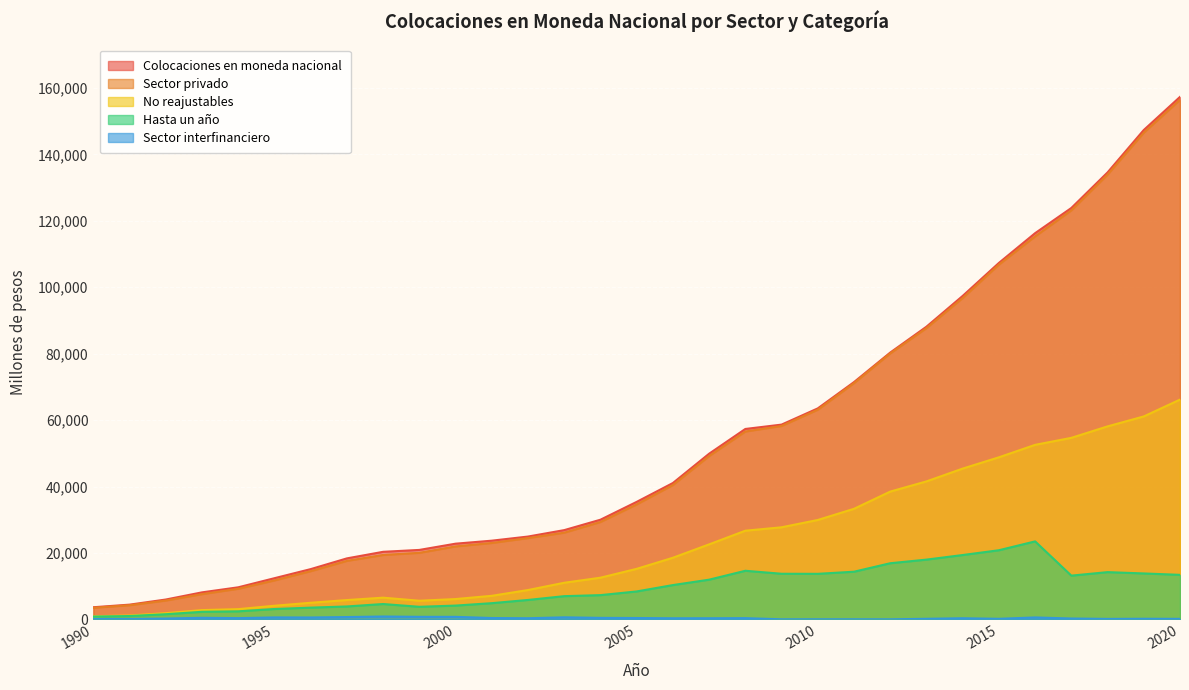

Reading right to left, what are all the values shown in this chart?

Colocaciones en moneda nacional: 2020=157309	2019=147337	2018=134568	2017=123862	2016=116282	2015=107321	2014=97388	2013=88124	2012=80334	2011=71446	2010=63530	2009=58645	2008=57335	2007=49885	2006=41060	2005=35384	2004=30014	2003=26880	2002=24945	2001=23702	2000=22799	1999=20919	1998=20350	1997=18372	1996=15138	1995=12406	1994=9663	1993=8143	1992=5985	1991=4446	1990=3664
Sector privado: 2020=156421	2019=146540	2018=133919	2017=123156	2016=115308	2015=106824	2014=96758	2013=87704	2012=80093	2011=71143	2010=63136	2009=58236	2008=56570	2007=49184	2006=40460	2005=34625	2004=29325	2003=26112	2002=24486	2001=23011	2000=21975	1999=20043	1998=19402	1997=17621	1996=14526	1995=11740	1994=9229	1993=7610	1992=5687	1991=4271	1990=3505
No reajustables: 2020=66178	2019=61106	2018=58113	2017=54660	2016=52553	2015=48802	2014=45406	2013=41547	2012=38481	2011=33298	2010=29936	2009=27732	2008=26704	2007=22590	2006=18563	2005=15222	2004=12558	2003=11031	2002=8842	2001=7102	2000=6127	1999=5619	1998=6542	1997=5824	1996=5006	1995=4113	1994=3092	1993=2802	1992=1878	1991=1177	1990=958
Hasta un año: 2020=13414	2019=13837	2018=14232	2017=13177	2016=23488	2015=20823	2014=19380	2013=18001	2012=16910	2011=14359	2010=13722	2009=13742	2008=14642	2007=11961	2006=10336	2005=8417	2004=7309	2003=6999	2002=5856	2001=4888	2000=4162	1999=3796	1998=4631	1997=3899	1996=3545	1995=3127	1994=2431	1993=2289	1992=1561	1991=1014	1990=850
Sector interfinanciero: 2020=167	2019=194	2018=149	2017=273	2016=592	2015=179	2014=352	2013=183	2012=26	2011=37	2010=39	2009=30	2008=380	2007=349	2006=340	2005=419	2004=462	2003=625	2002=350	2001=415	2000=768	1999=775	1998=872	1997=708	1996=575	1995=596	1994=382	1993=485	1992=260	1991=134	1990=116